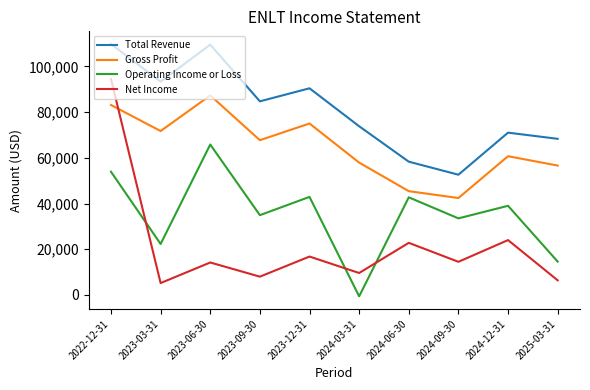

What is the spread (max minus min) of values at 2023-06-30?

95300